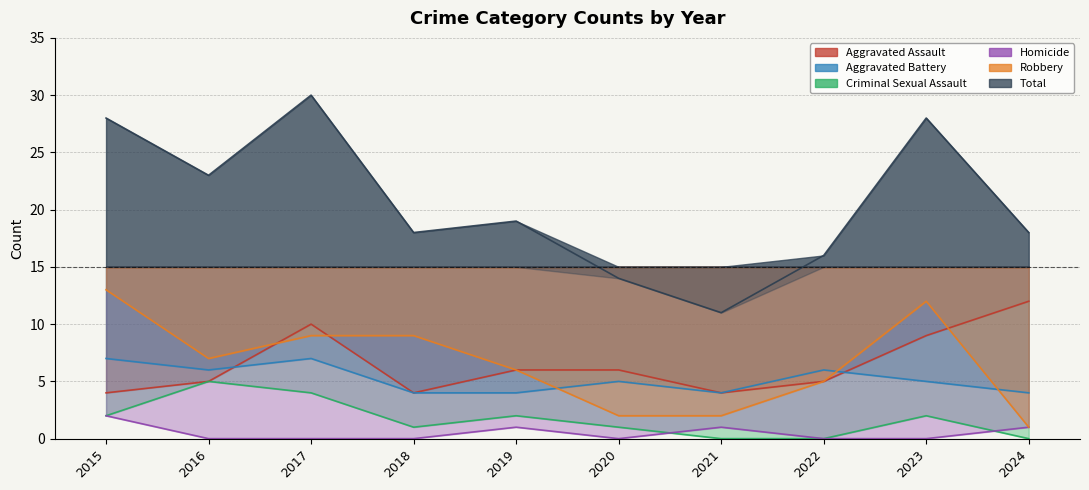

Count the Aggravated Battery values in the range 4 to 6.

8